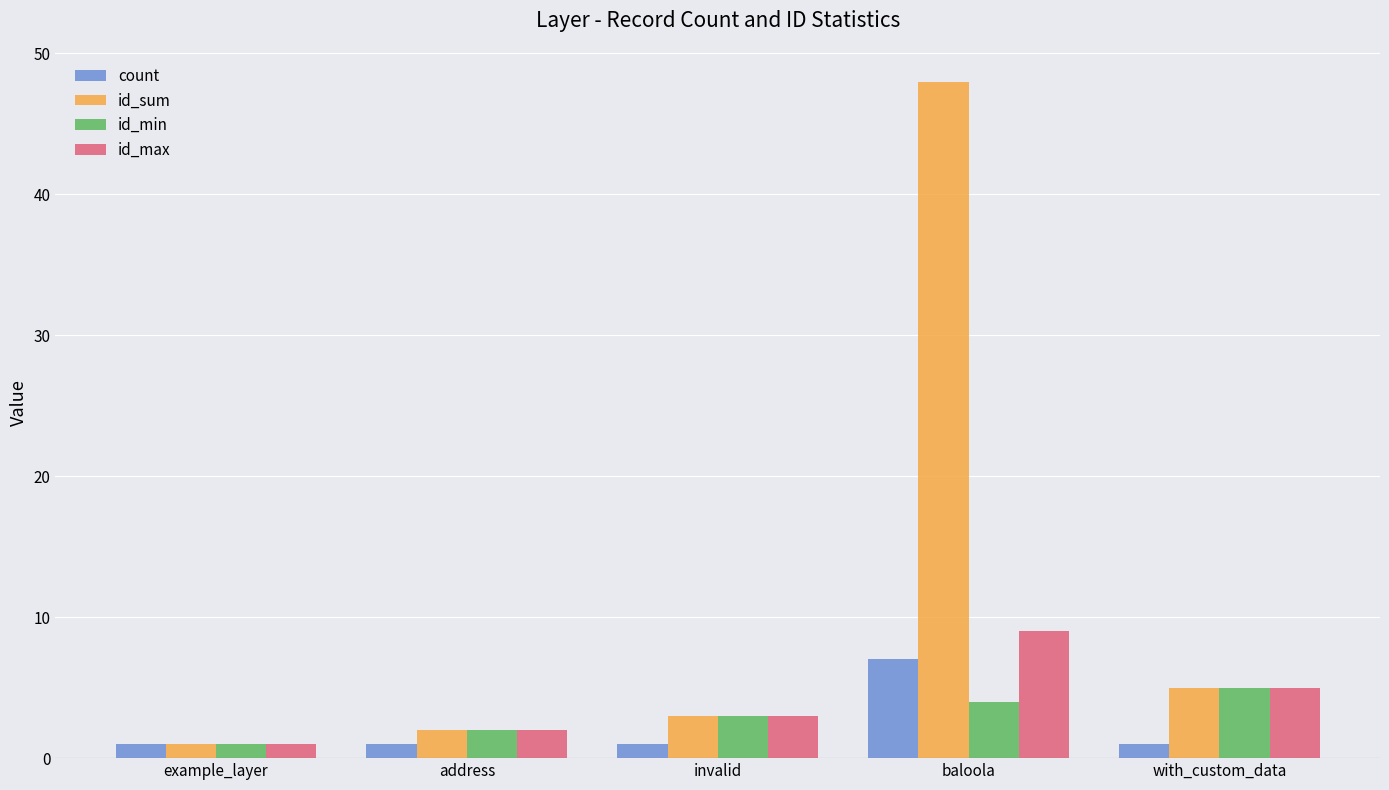

What is the difference between the maximum and second lowest values in the id_sum series?

46